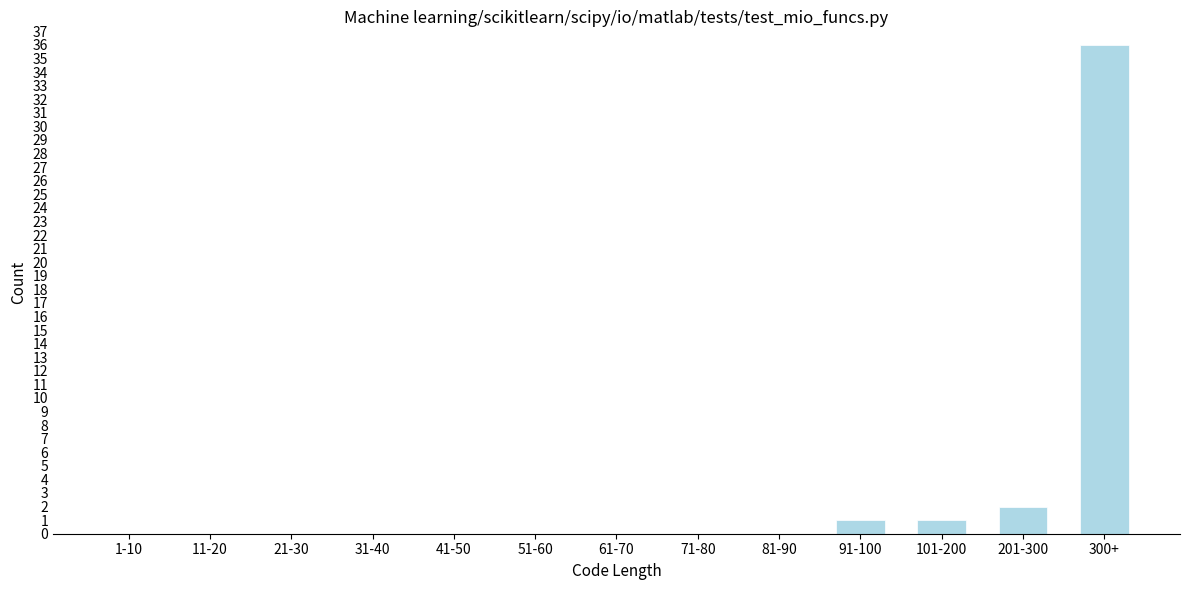

Reading left to right, extract all data points from this chart.

1-10=0	11-20=0	21-30=0	31-40=0	41-50=0	51-60=0	61-70=0	71-80=0	81-90=0	91-100=1	101-200=1	201-300=2	300+=36